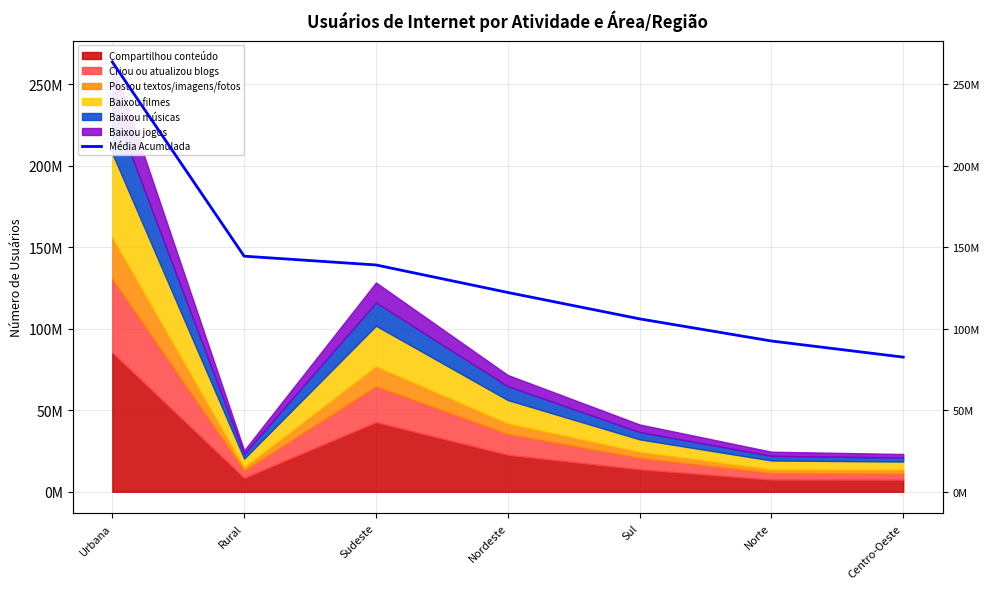

What is the sum of the values at Urbana and Rural?

408177589.5